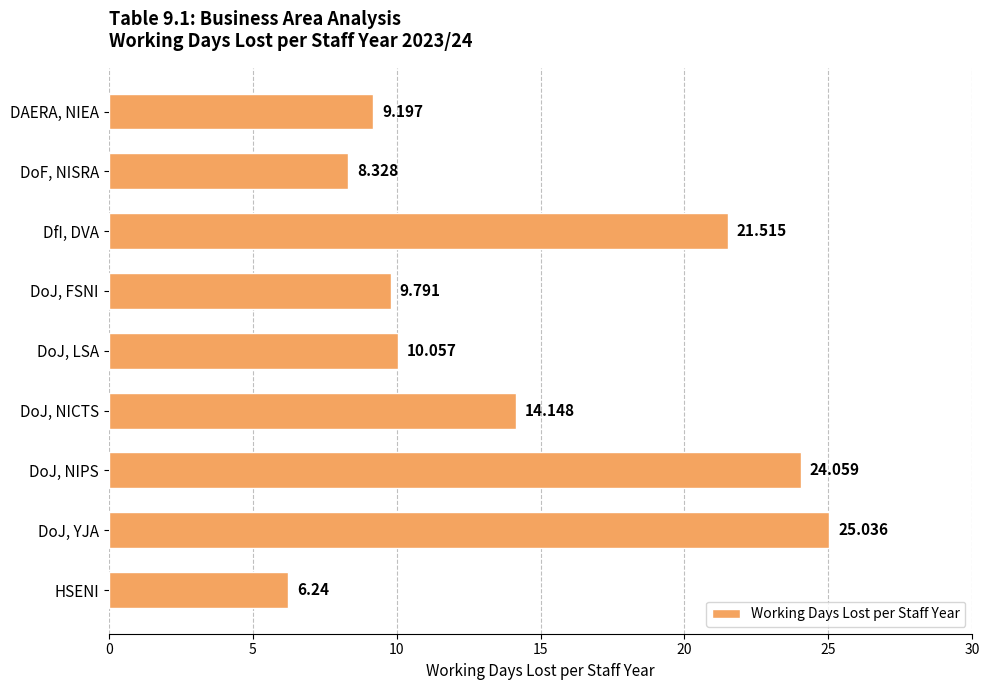

Between DoJ, LSA and DoF, NISRA, which is larger?

DoJ, LSA